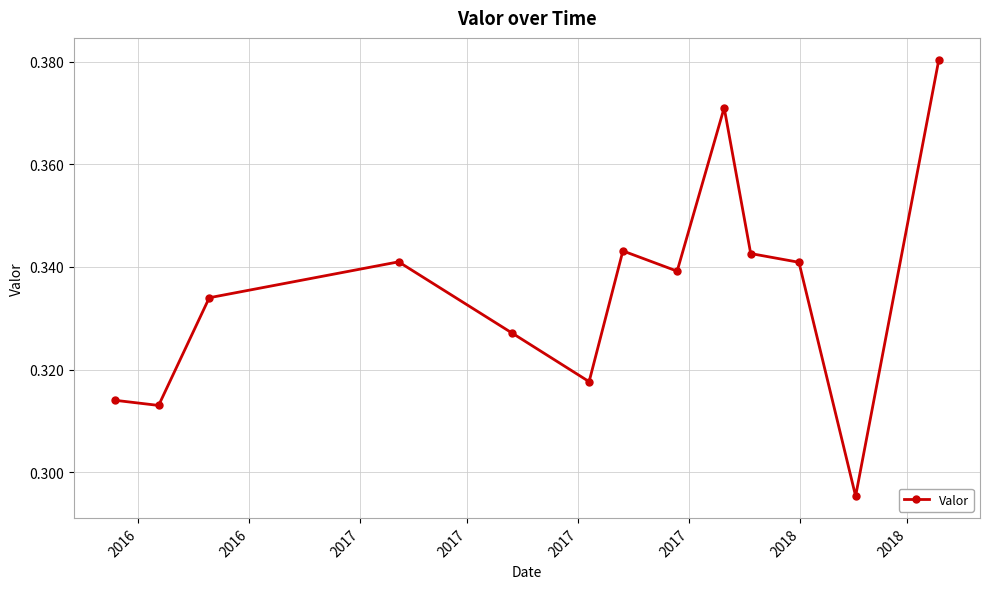

How many distinct data groups are displayed?

1